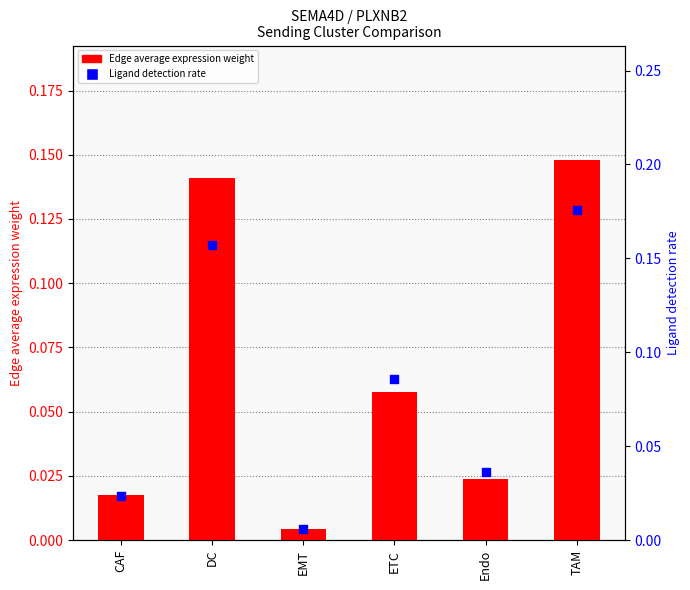

What is the total value across all series at Endo?

0.1